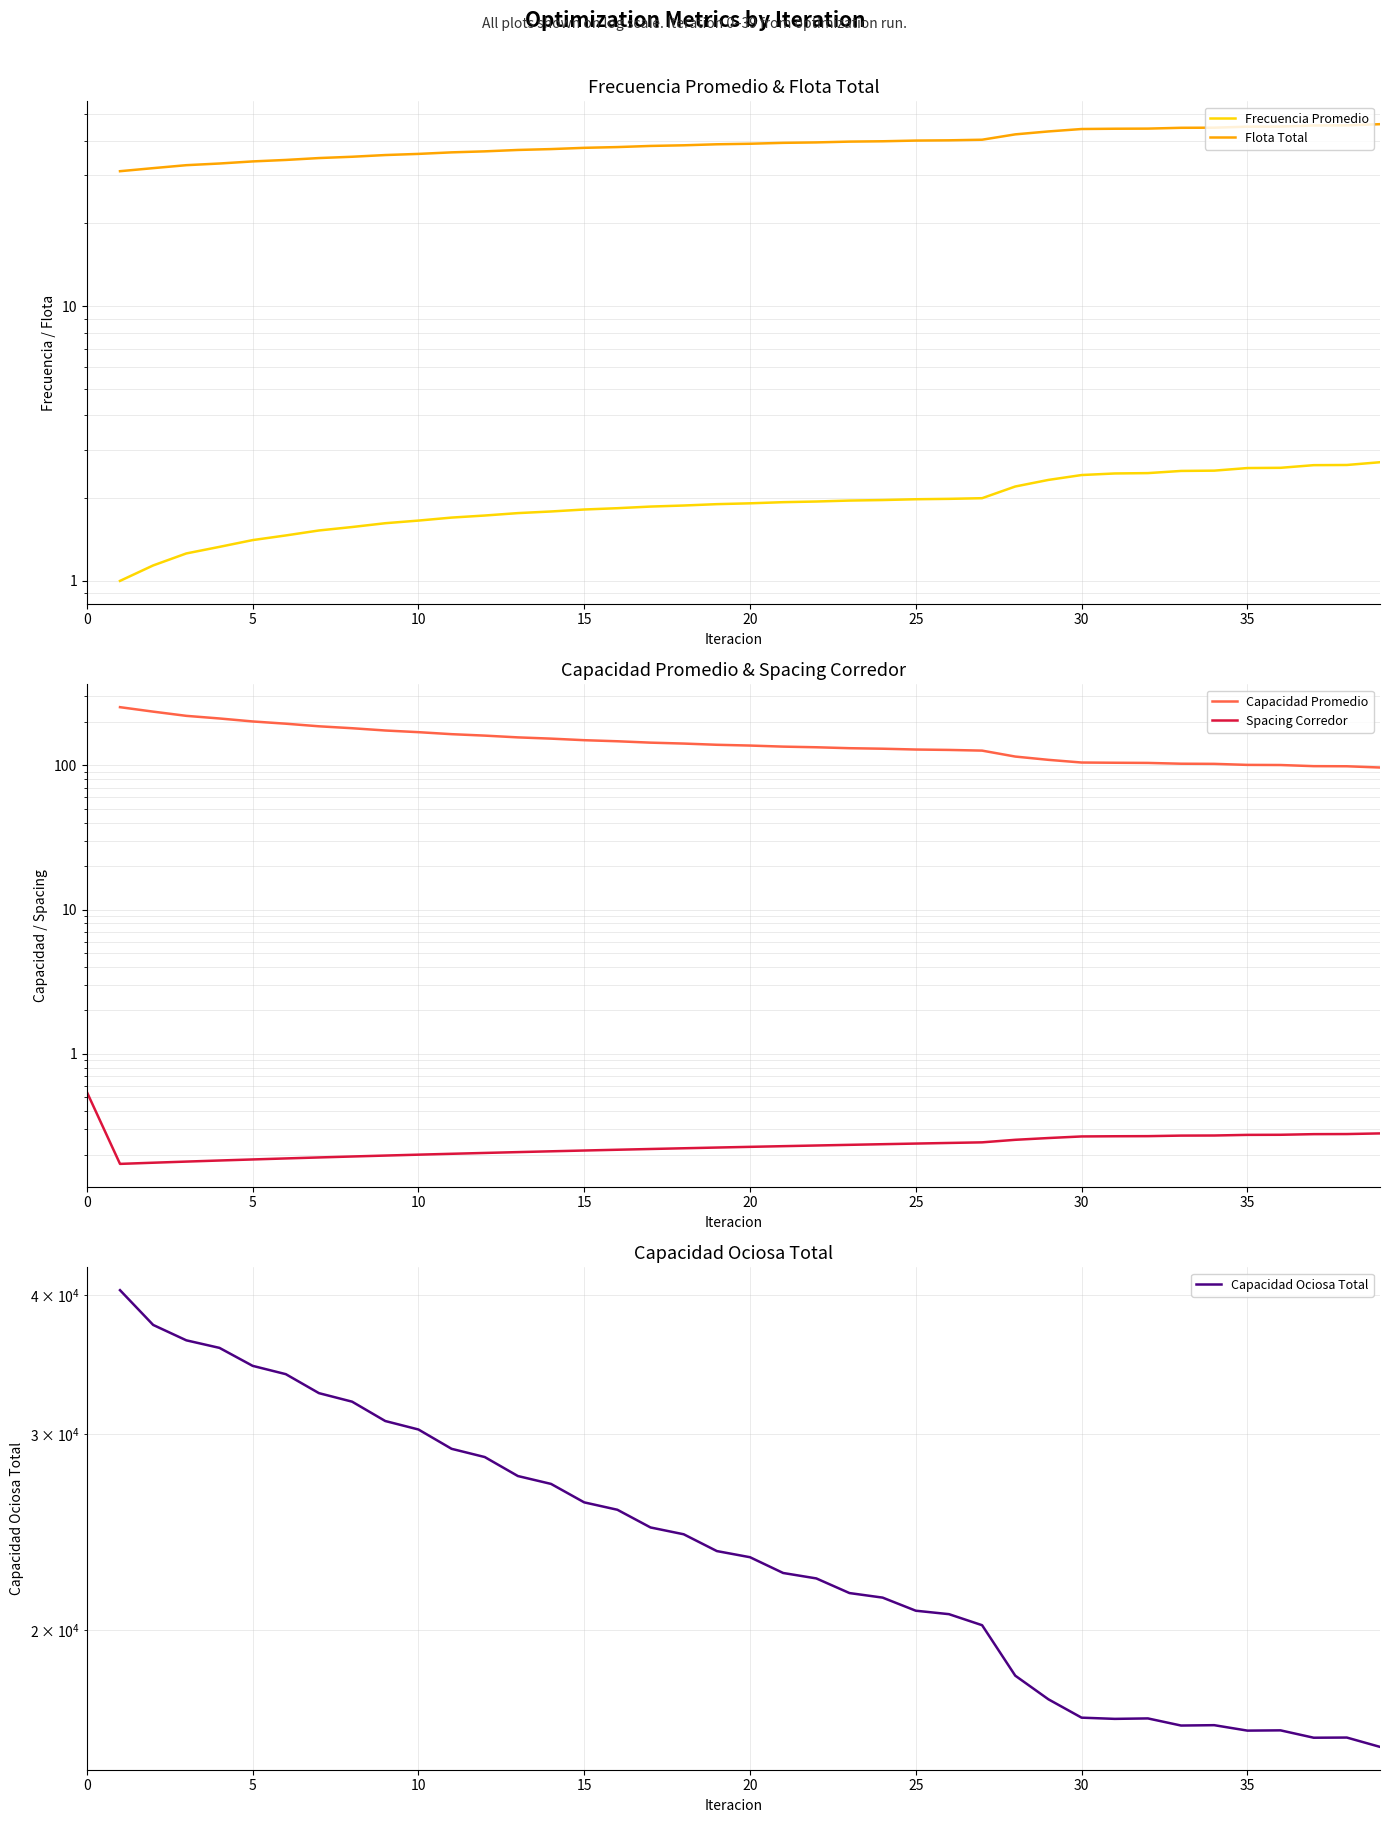

What are all the series names shown in the legend?

Frecuencia Promedio, Flota Total, Capacidad Promedio, Spacing Corredor, Capacidad Ociosa Total